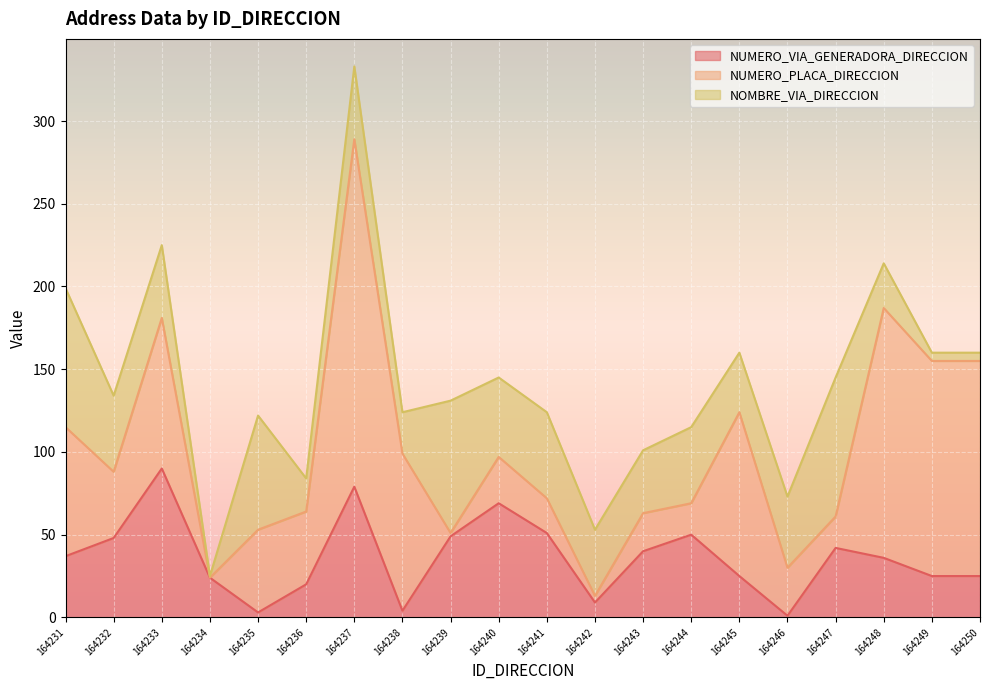

At which category does the chart reach its minimum across all series?

164234